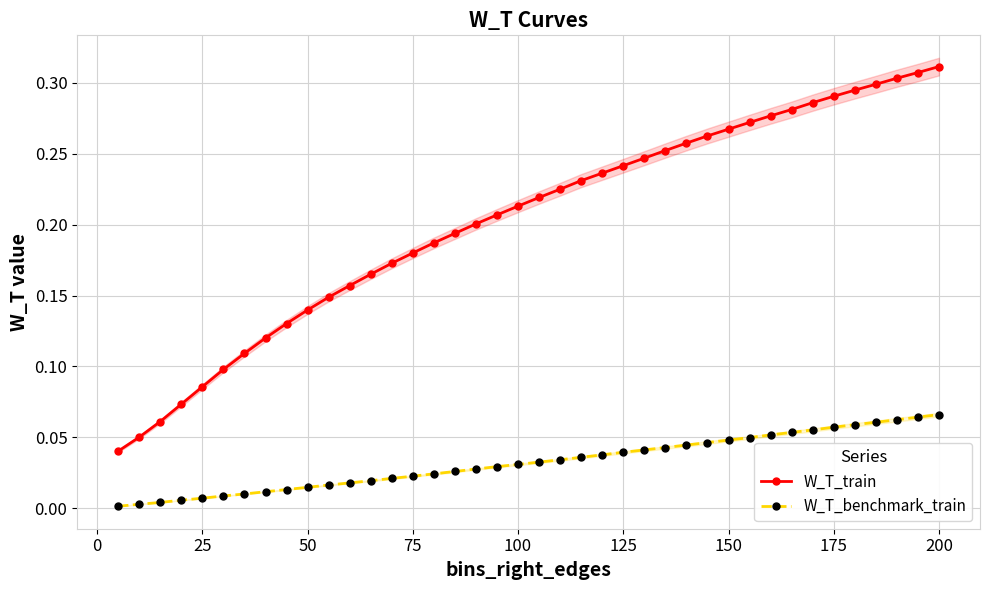

True or false: W_T_benchmark_train and W_T_train intersect in this chart.

False